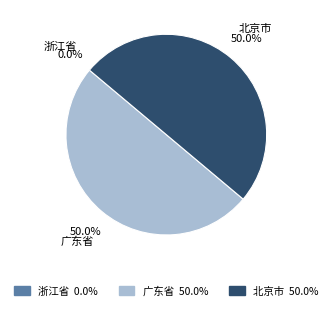

Does any single category account for the majority?

No